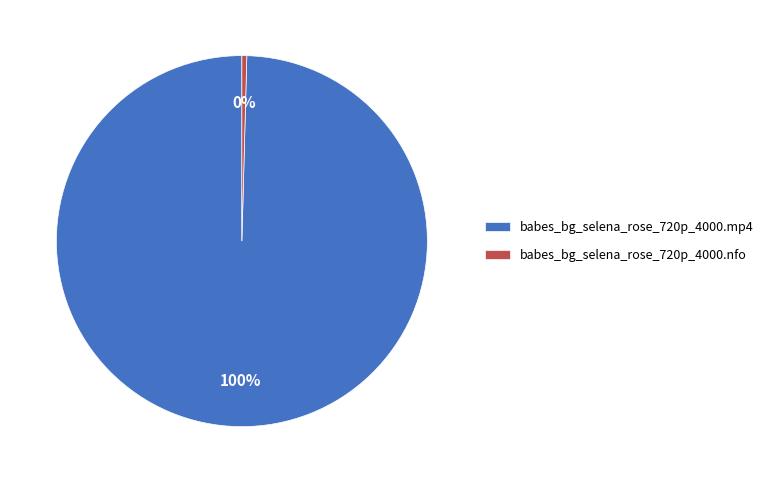

To the nearest percent, what is the combined percentage of babes_bg_selena_rose_720p_4000.mp4 and babes_bg_selena_rose_720p_4000.nfo?

100%